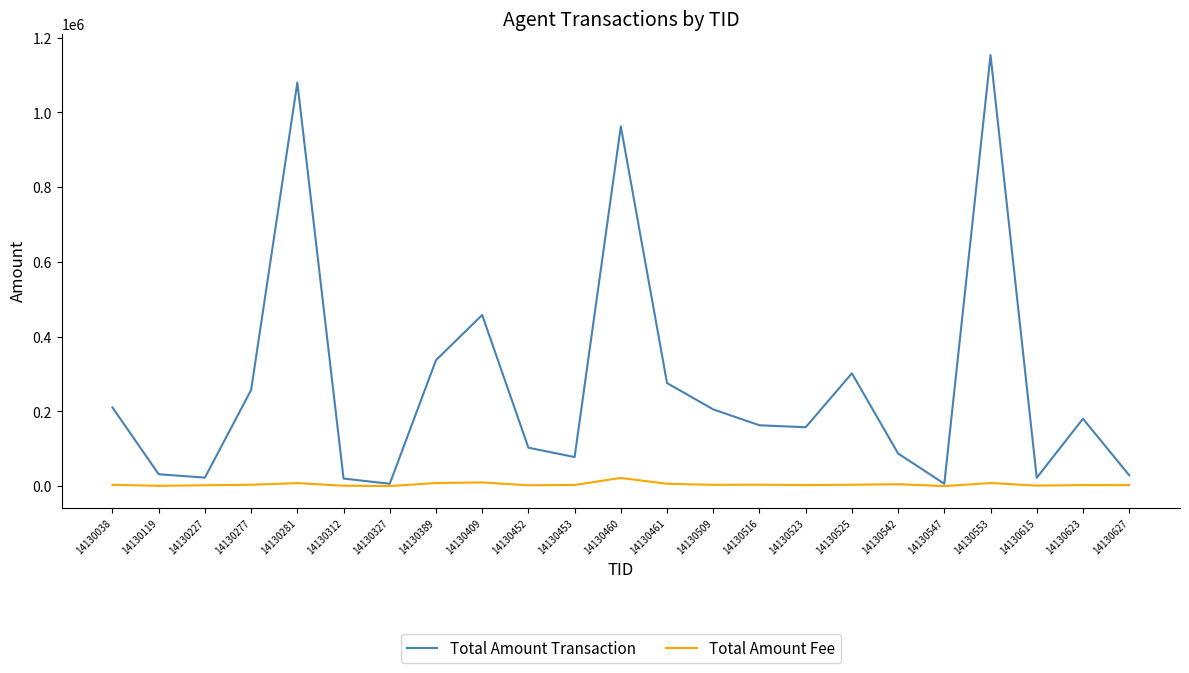

What is the average value of the Total Amount Fee series?

4811